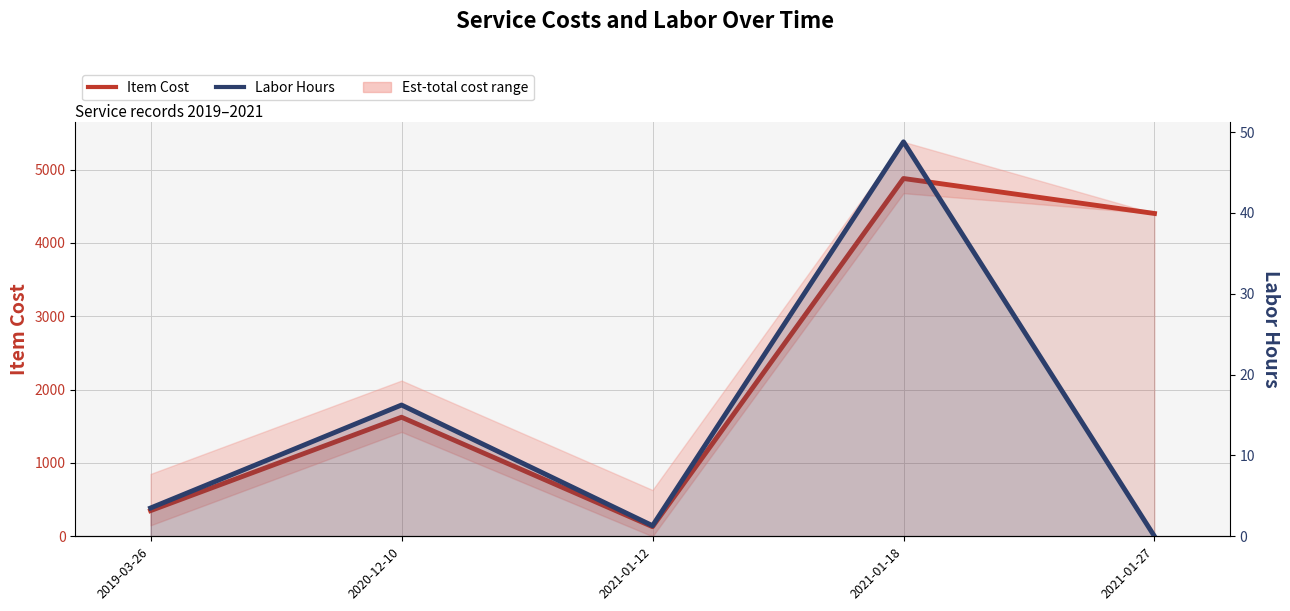

True or false: Labor Hours and Item Cost cross at least once.

False